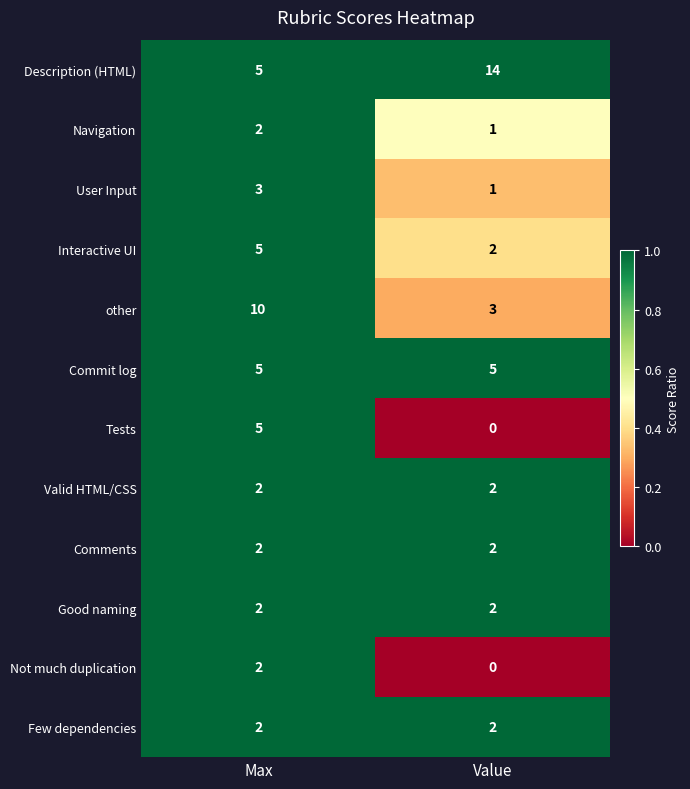

What is the sum of the Comments values at Max and Value?

4